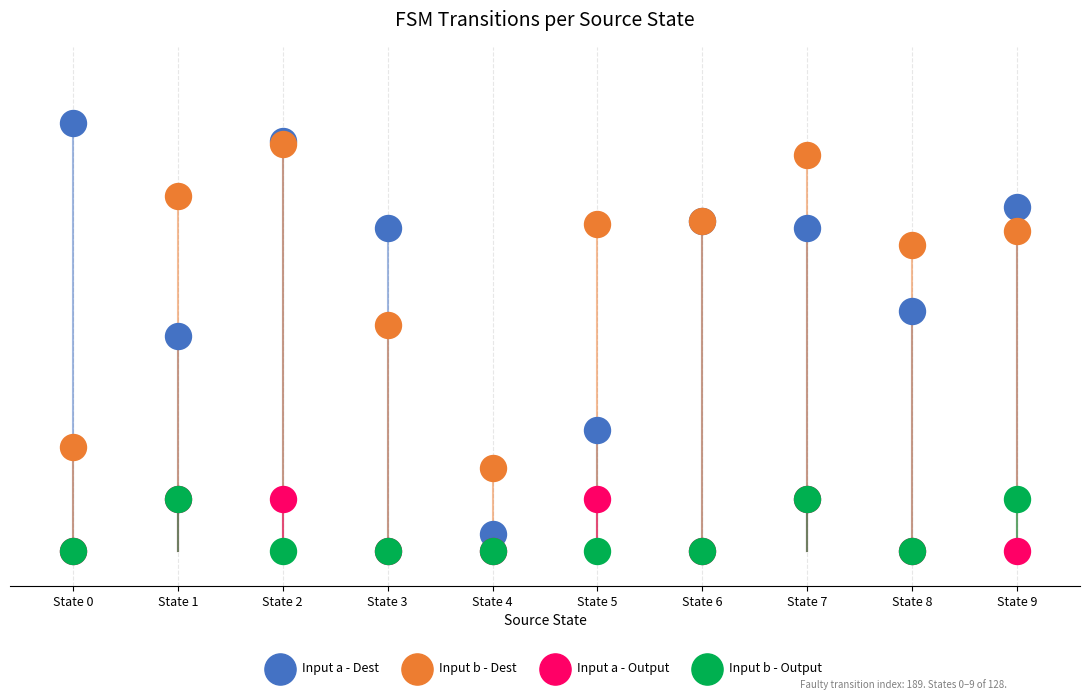

Which series reaches the maximum Y coordinate?

Input a - Dest